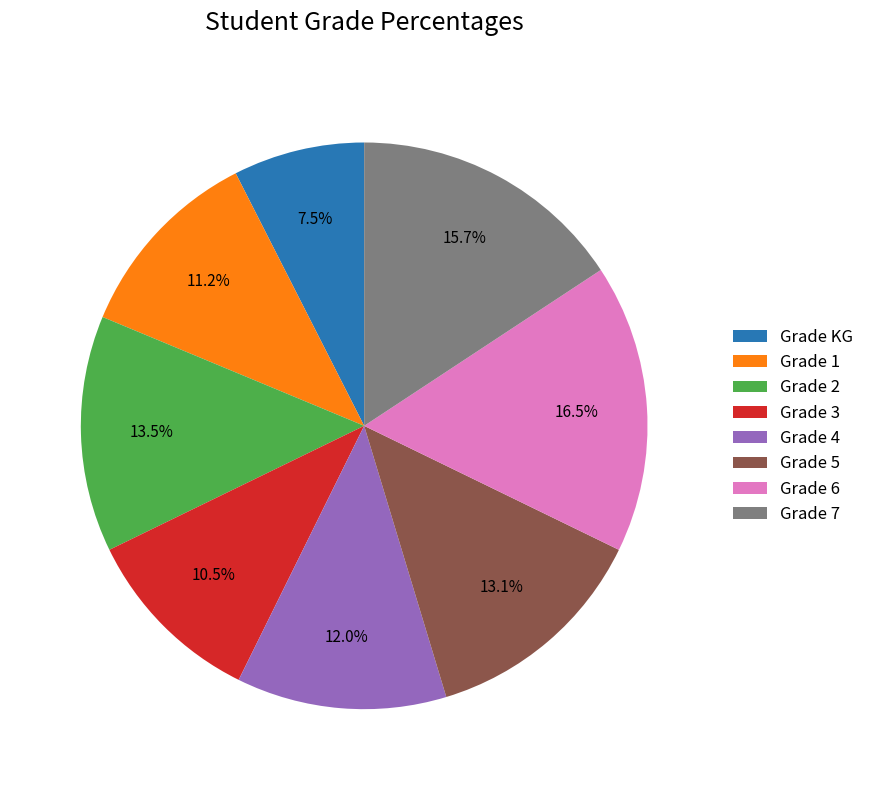

Which category has the smallest portion of the pie?

Grade KG